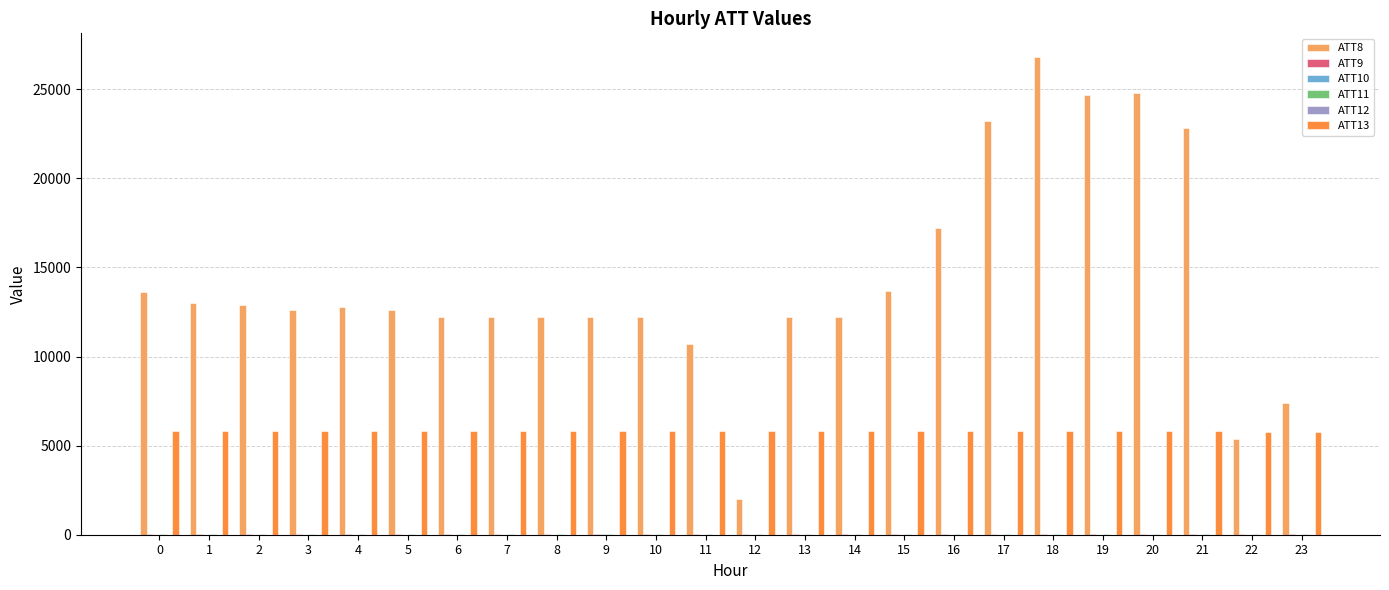

Which series has the largest total across all categories?

ATT8